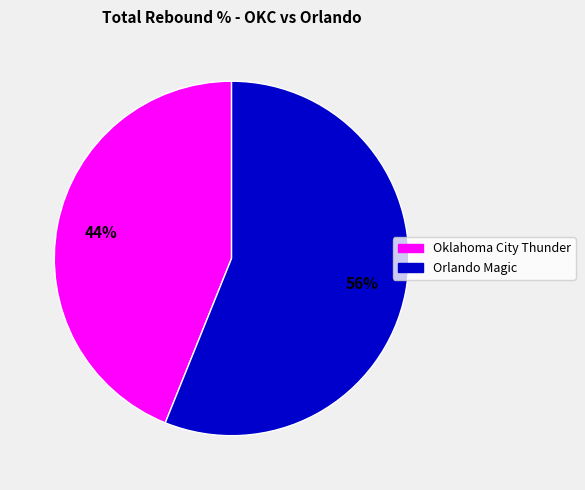

What percentage is the Oklahoma City Thunder slice, to the nearest percent?

44%